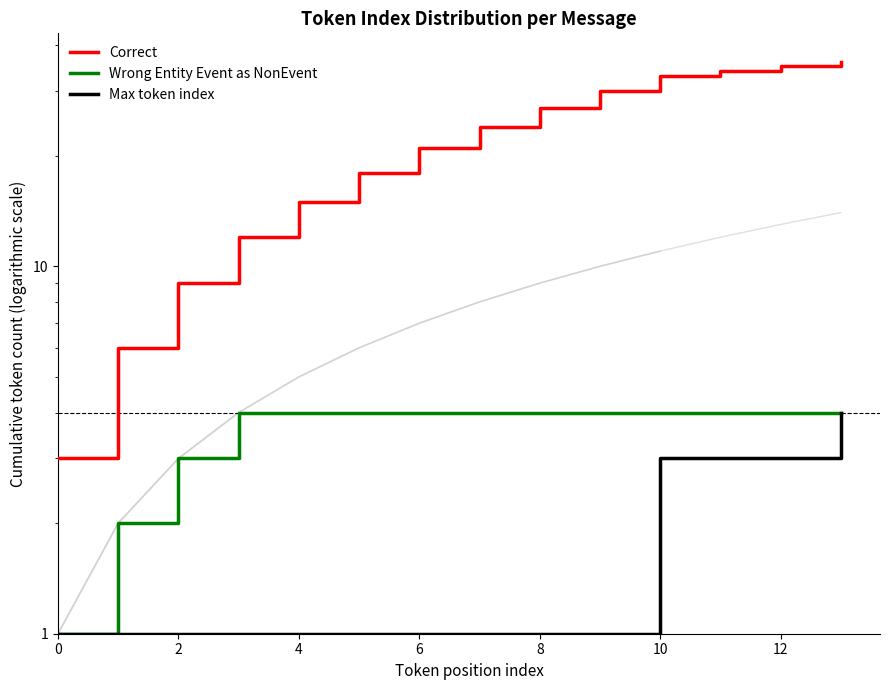

What is the average value of the Max token index series?

2